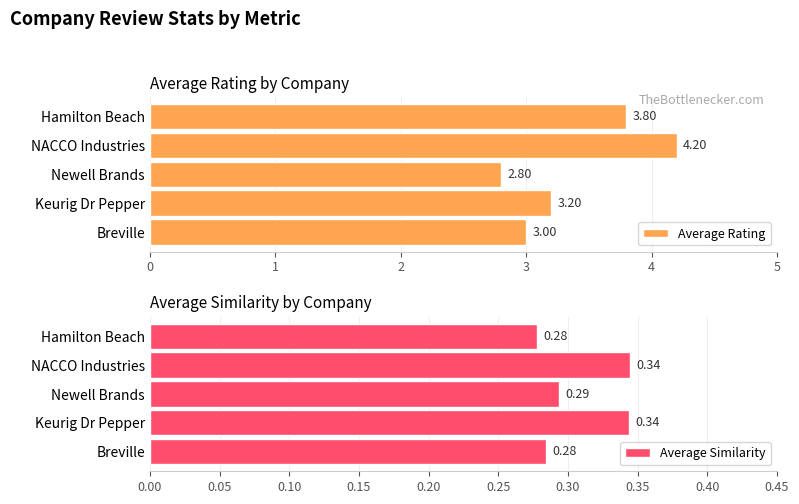

The value of Average Rating at Keurig Dr Pepper is 1.6. True or false?

False